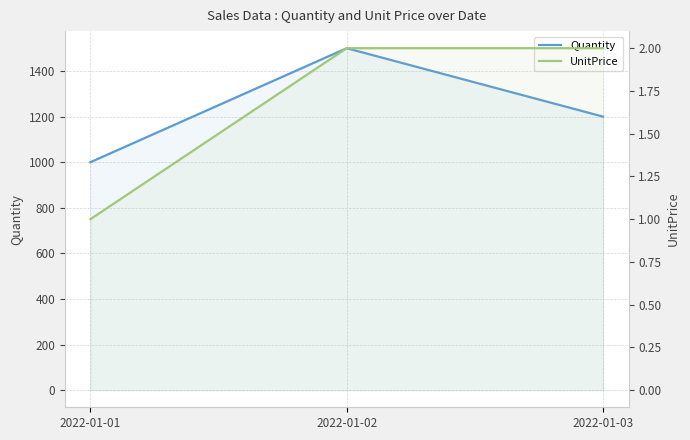

What is the value of the UnitPrice point at the 3rd from the left?

2